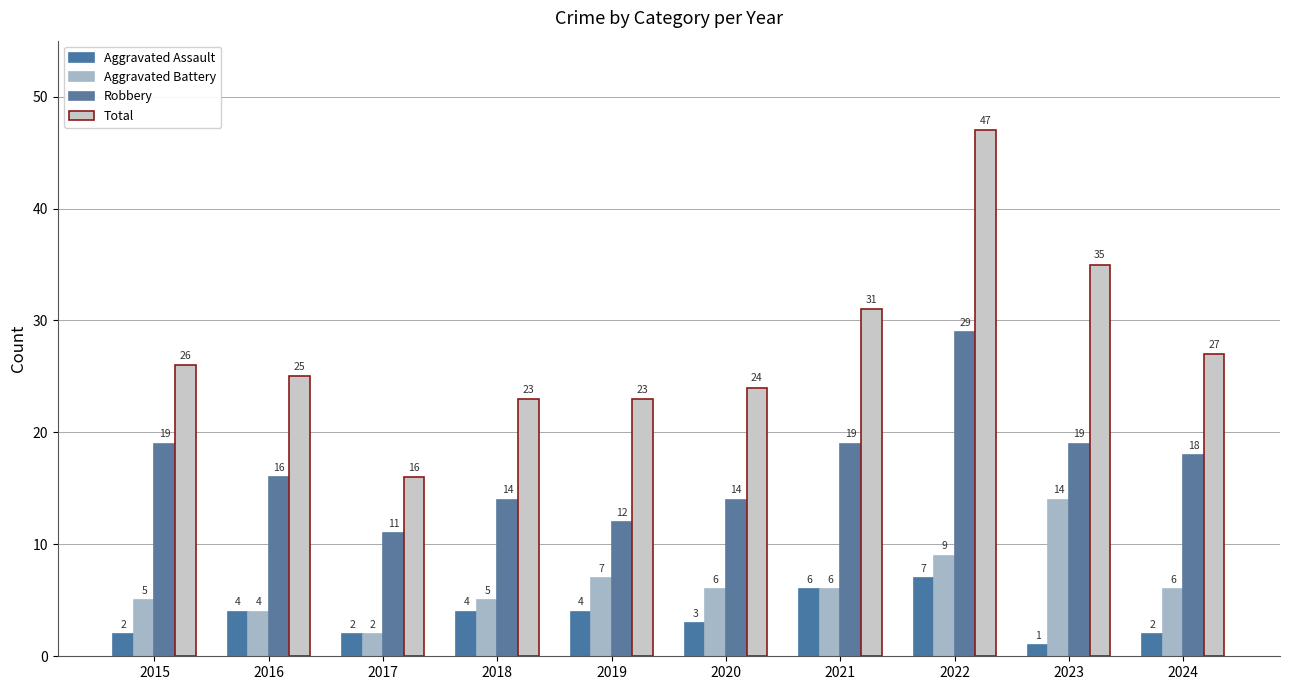

Which series has the largest total across all categories?

Total